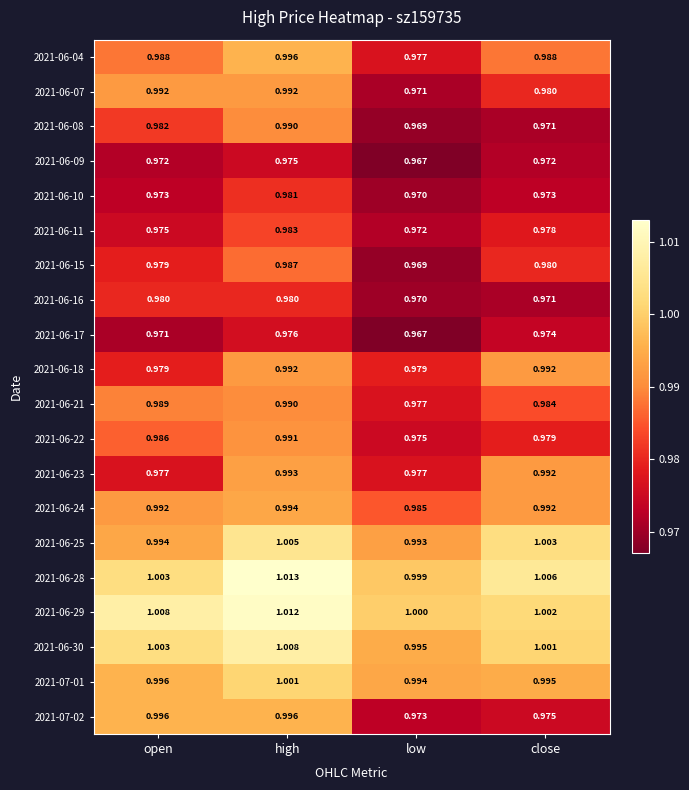

Is the value of 2021-06-04 at high greater than the value of 2021-06-08 at low?

Yes